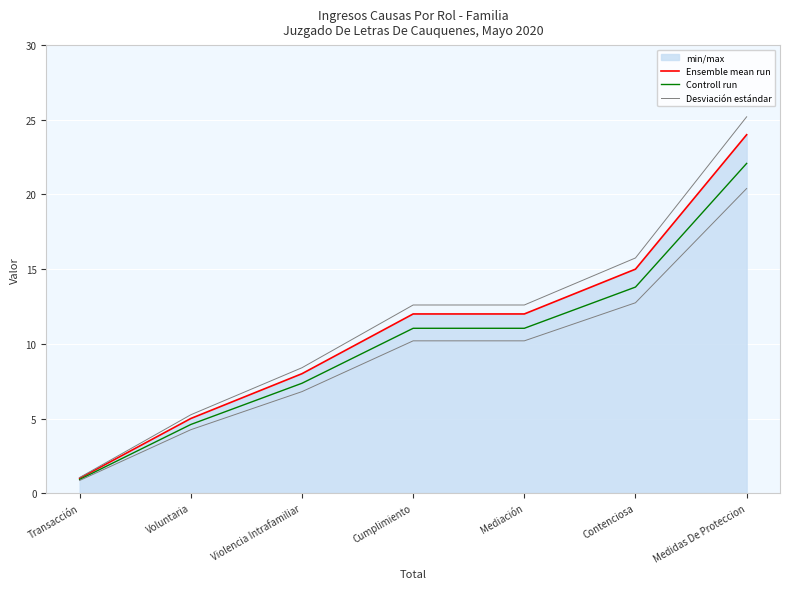

What is the minimum value shown in the chart?

0.9